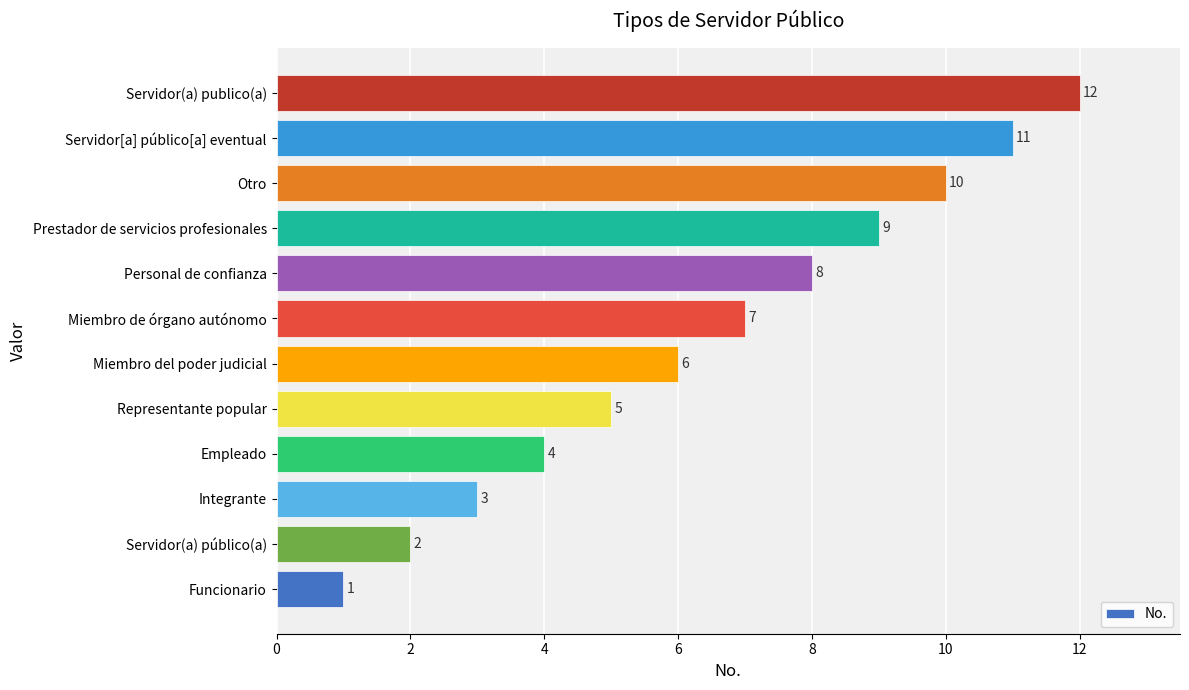

What is the sum of the values at Servidor(a) público(a) and Personal de confianza?

10